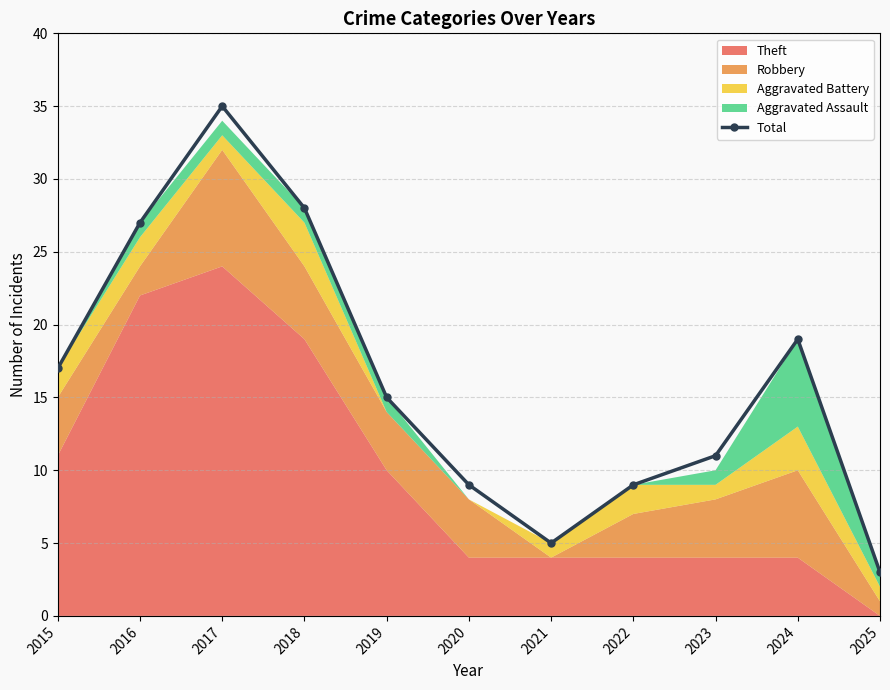

What is the difference between the values at 2021 and 2015?

12